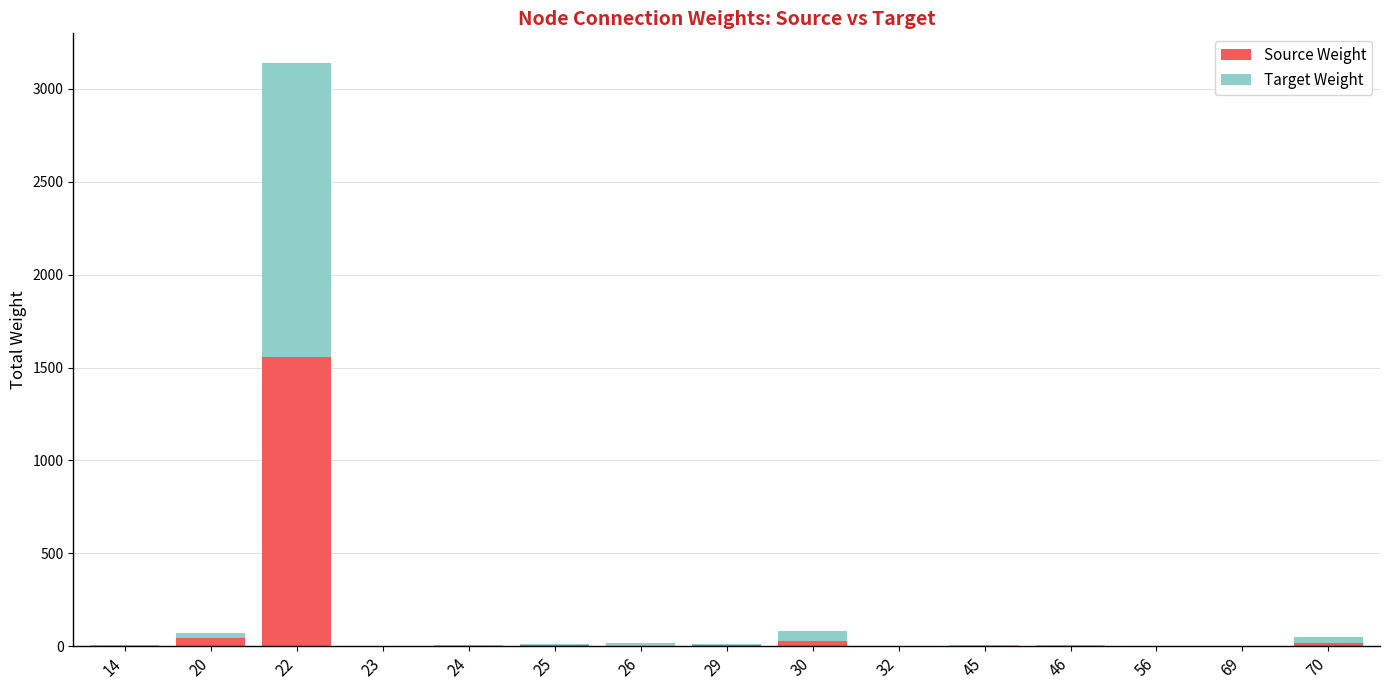

The value of Source Weight at 22 is 1558. True or false?

True